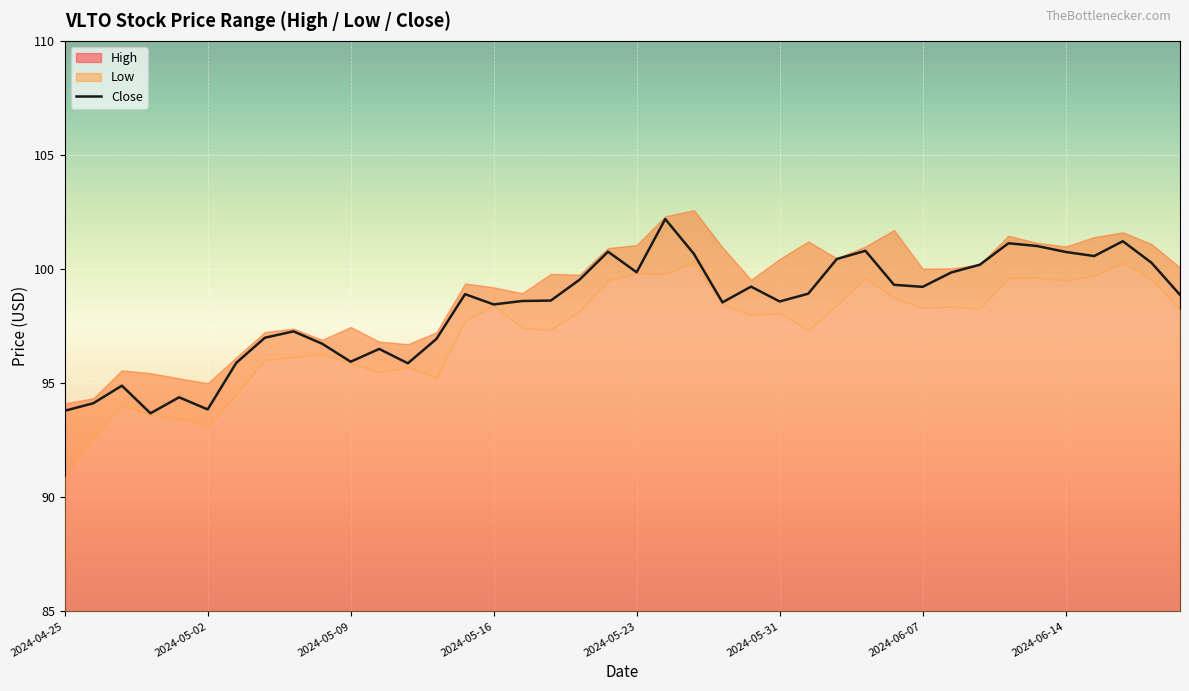

How many series are shown in this chart?

1